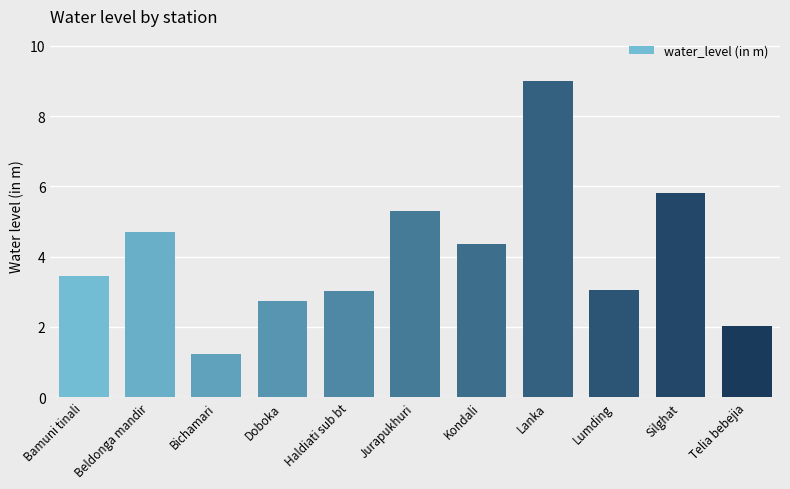

How many bars are there in total?

11